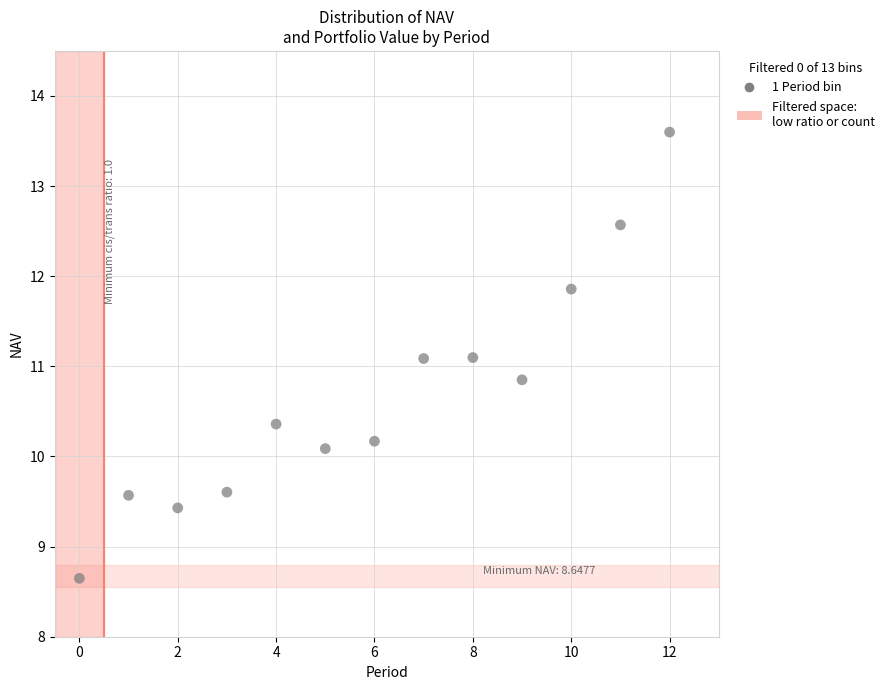

What is the range of Y values (max minus min)?

5.0